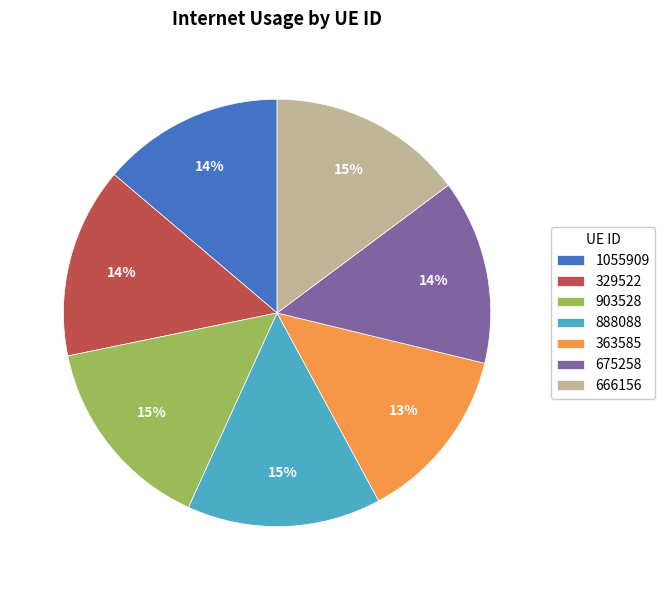

Does any single category account for the majority?

No